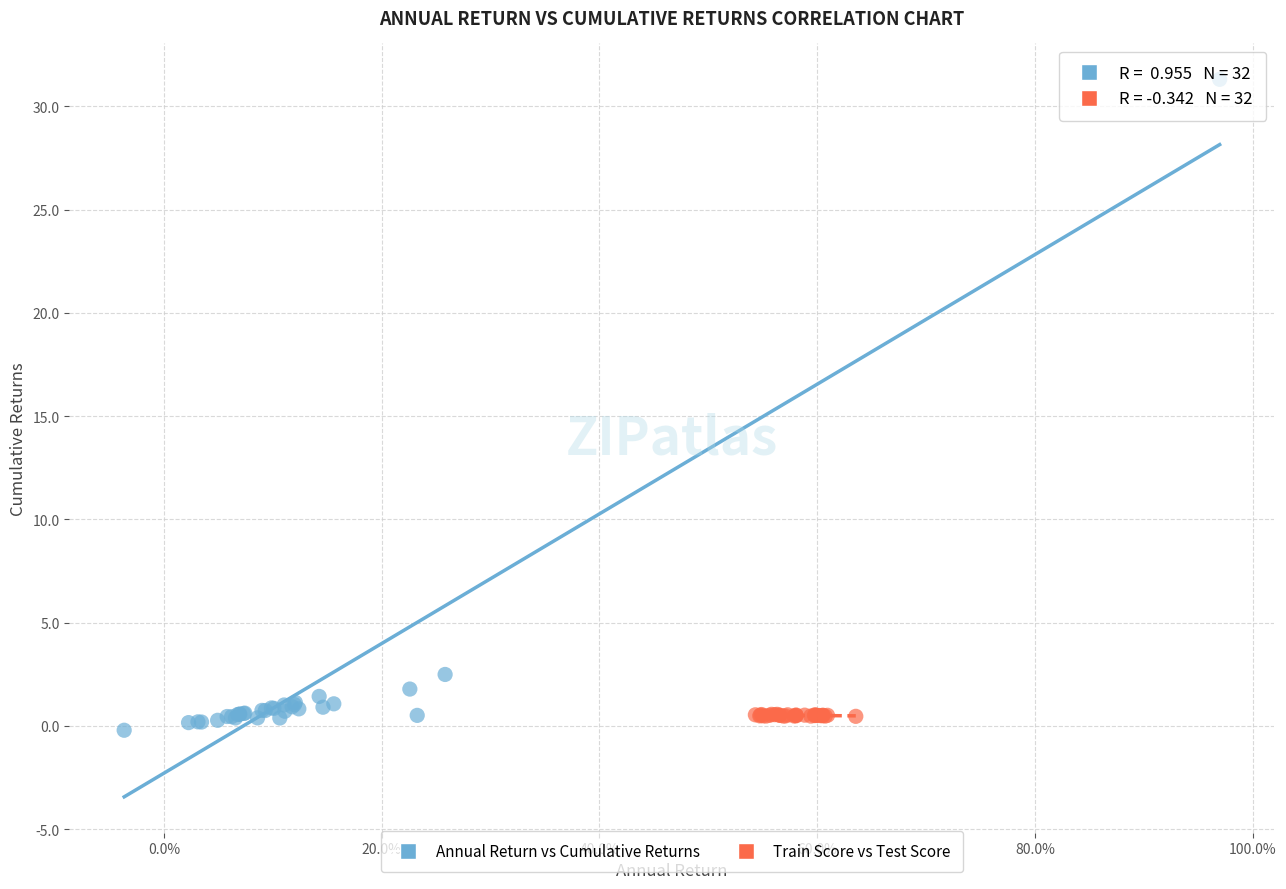

Which series has the largest Y range (max minus min)?

Annual Return vs Cumulative Returns